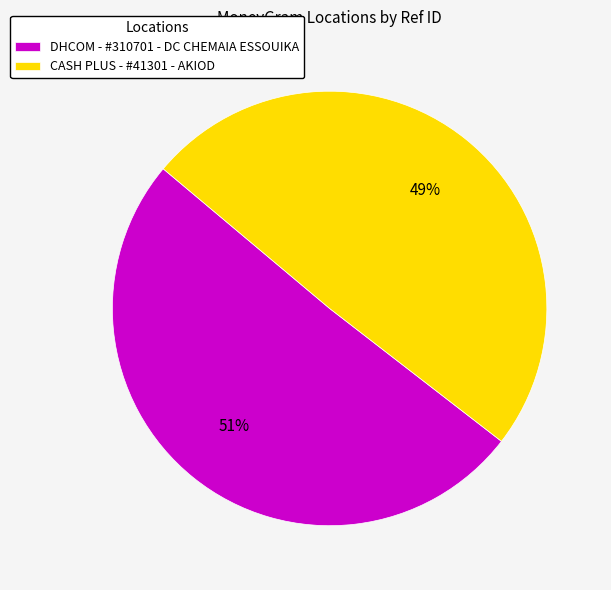

Which category has the smallest portion of the pie?

CASH PLUS - #41301 - AKIOD